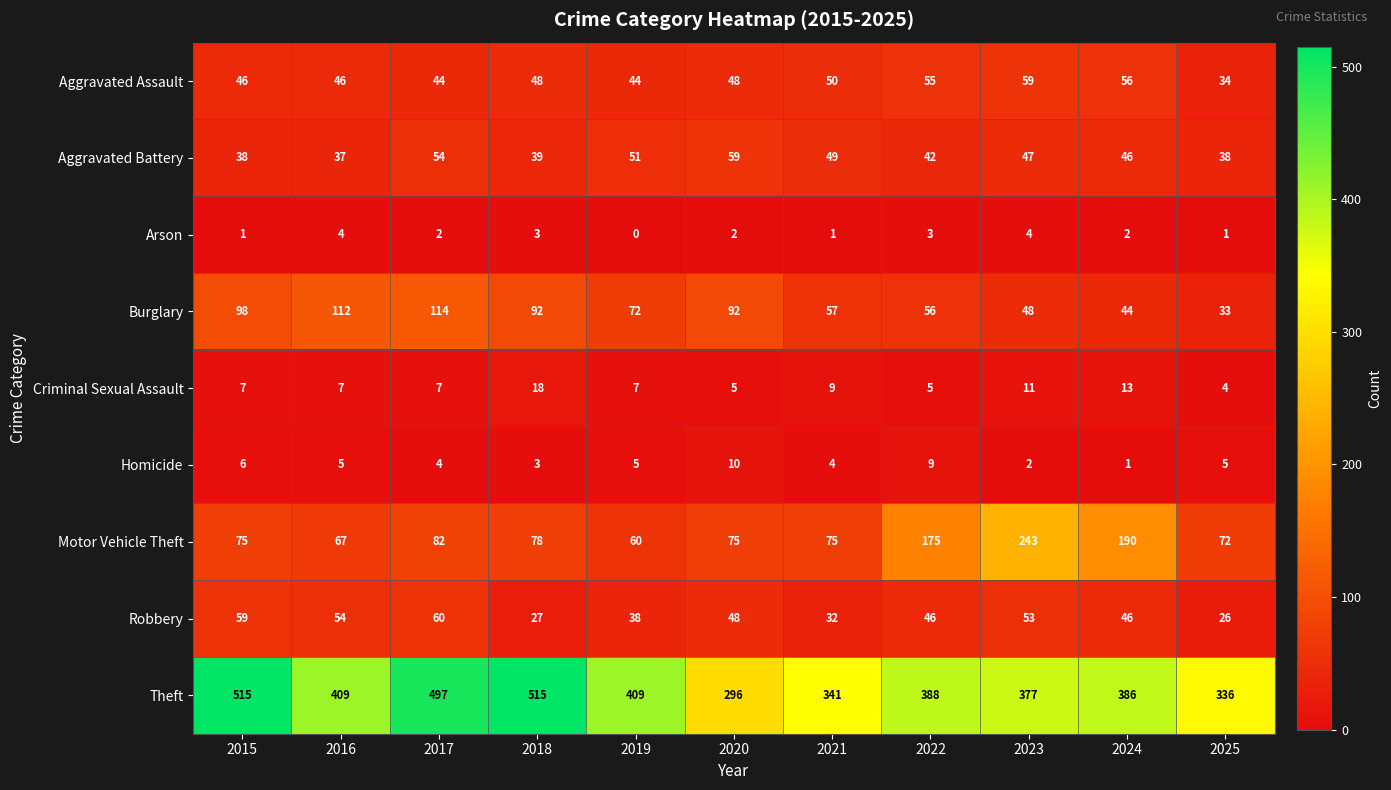

What is the difference between the Aggravated Assault values at 2016 and 2023?

13